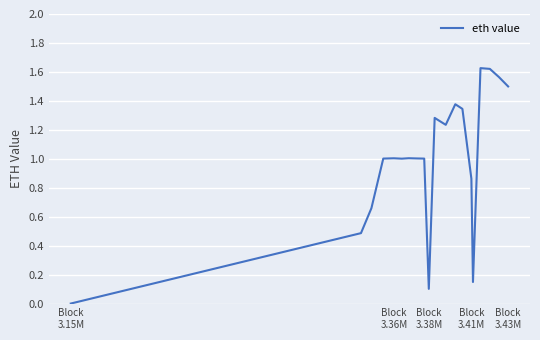

Reading left to right, what are all the values shown in this chart?

0.0	0.5	0.7	1.0	1.0	1.0	1.0	1.0	1.0	0.1	1.3	1.2	1.4	1.3	0.9	0.1	1.6	1.6	1.6	1.5